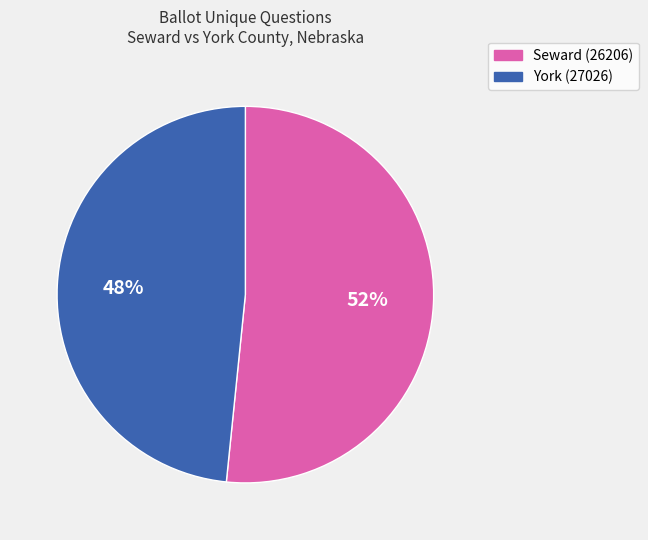

Which category has the smallest portion of the pie?

York (27026)